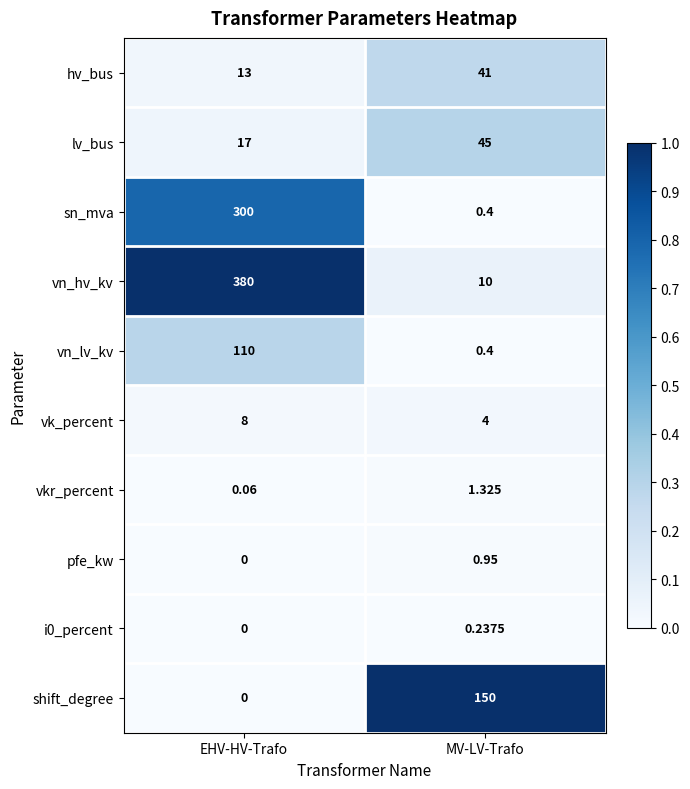

Where is vkr_percent nearest to the value 0?

EHV-HV-Trafo